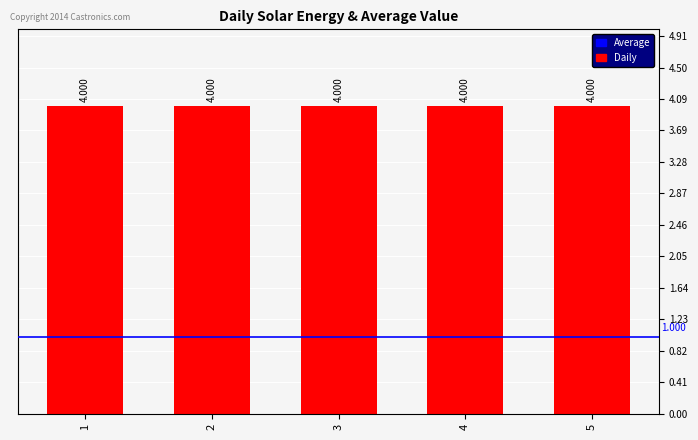

Between 3 and 2, which is larger?

3